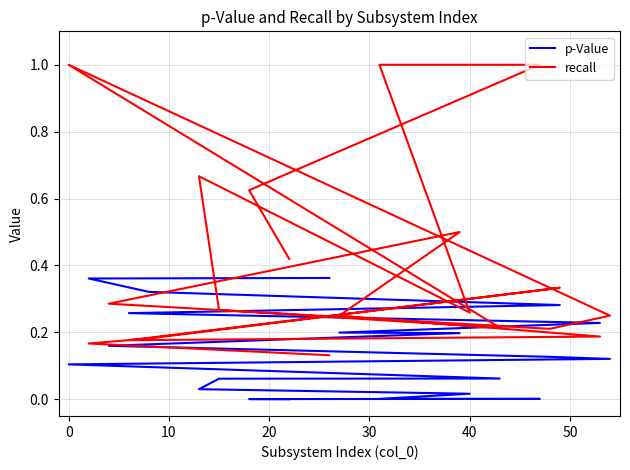

Is the value of recall at 14 greater than the value of p-Value at 10?

Yes